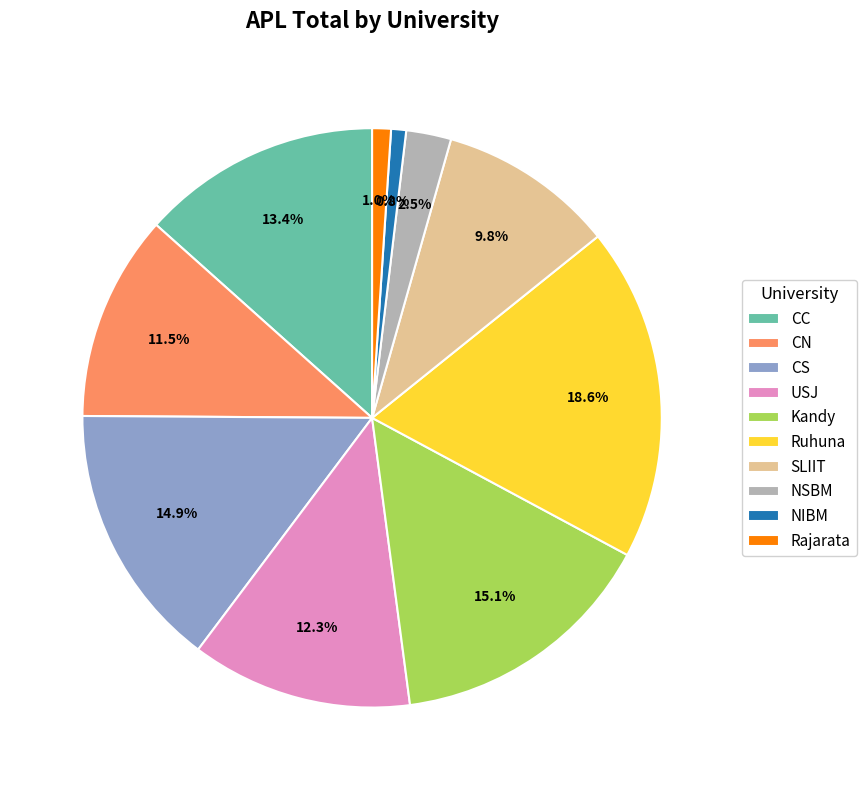

Is there any slice that represents more than half of the pie?

No